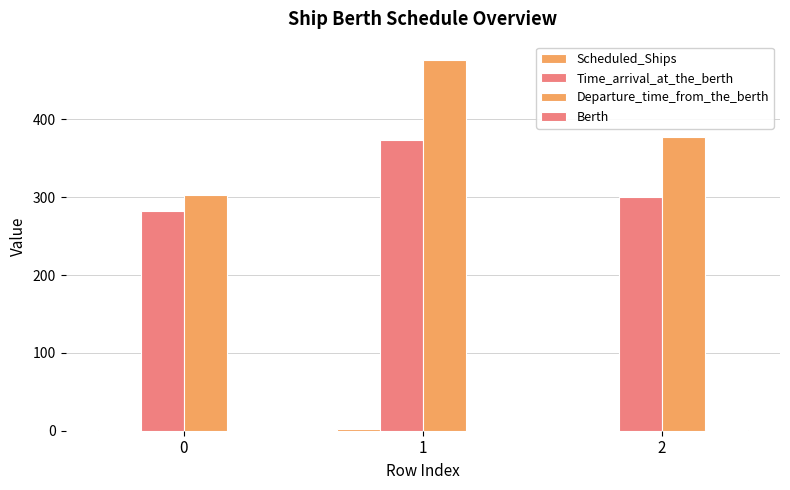

Count the number of data series in this chart.

4